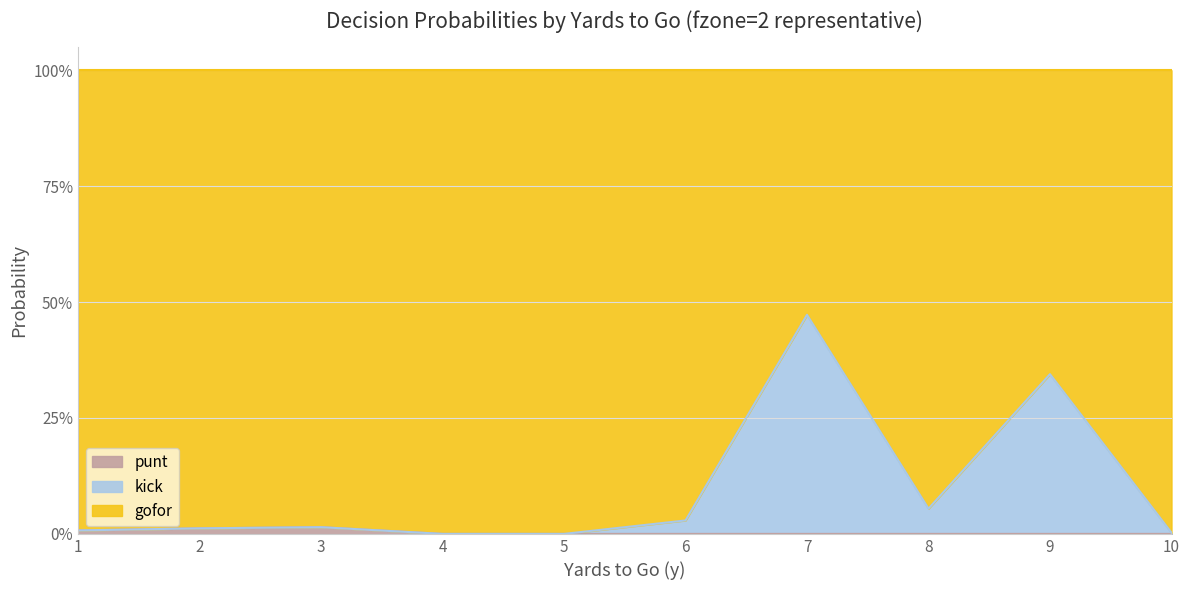

Which series has the largest range (max minus min)?

gofor